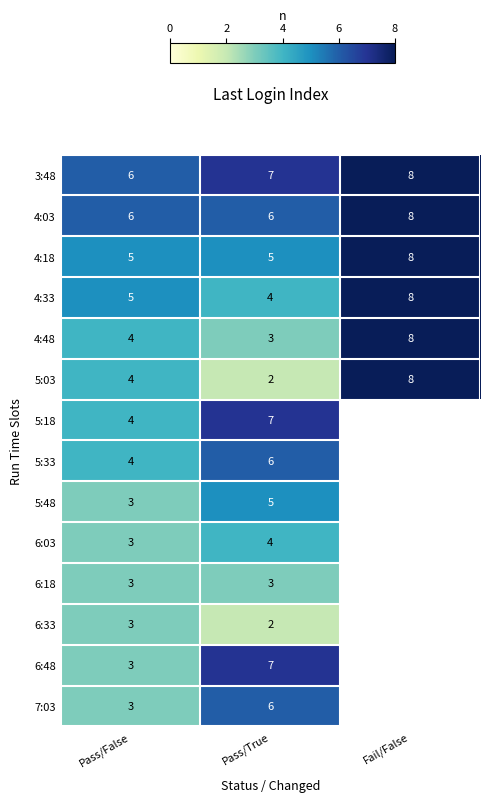

At which label does 5:03 reach its minimum?

Pass/True